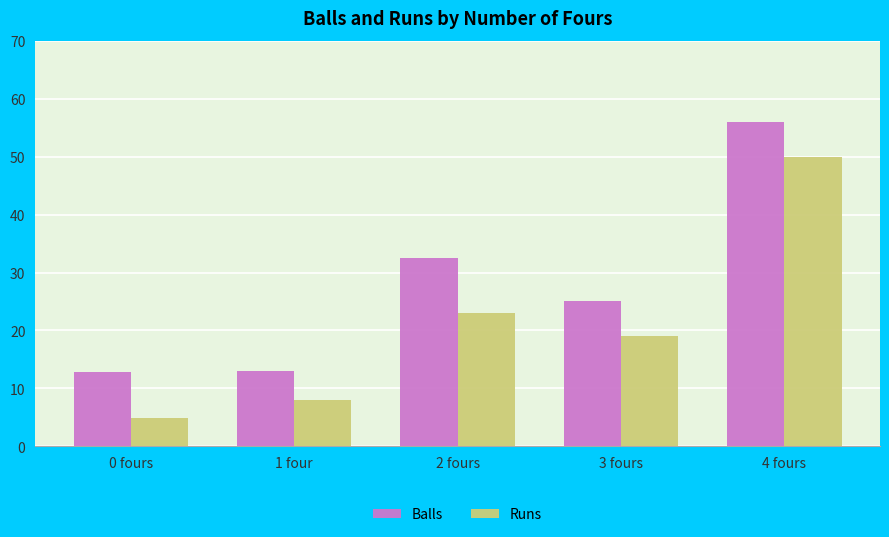

What is the difference between the Balls values at 3 fours and 2 fours?

7.5